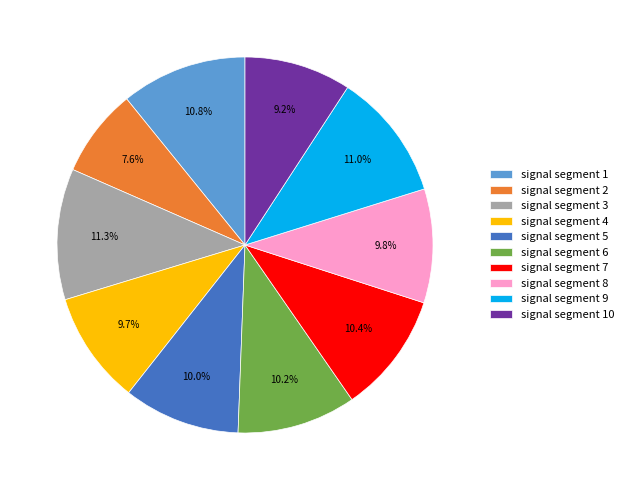

To the nearest percent, what percentage of the pie is signal segment 10?

9%